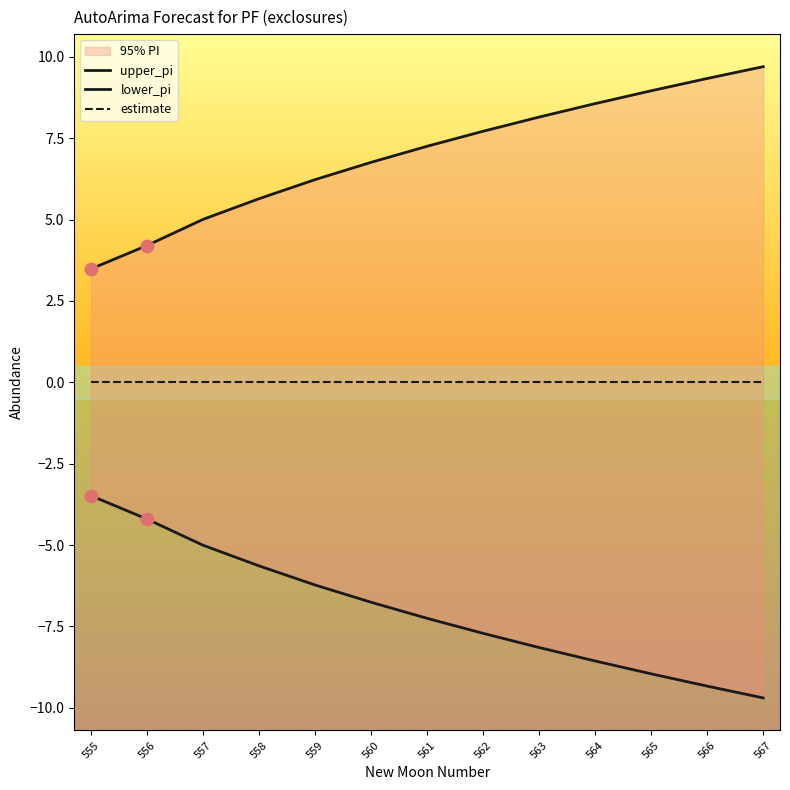

Which series has the largest total across all categories?

upper_pi